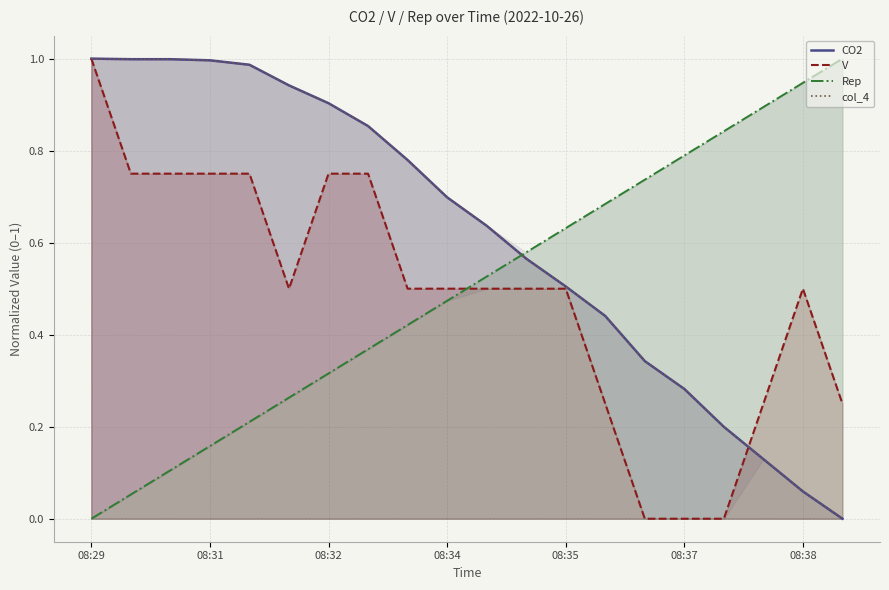

What value does the Rep series have at 17?

0.9